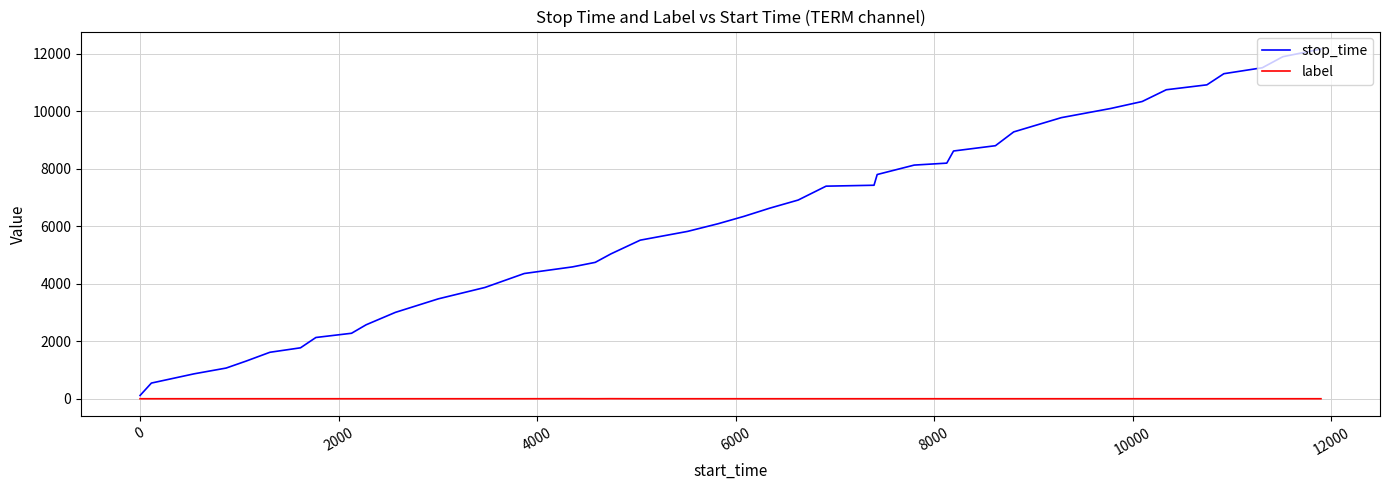

True or false: stop_time and label intersect in this chart.

False